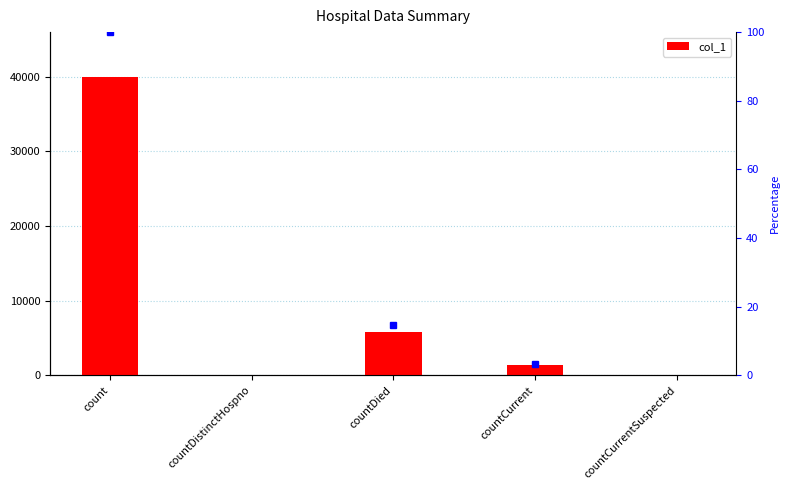

What position from the right is count?

5